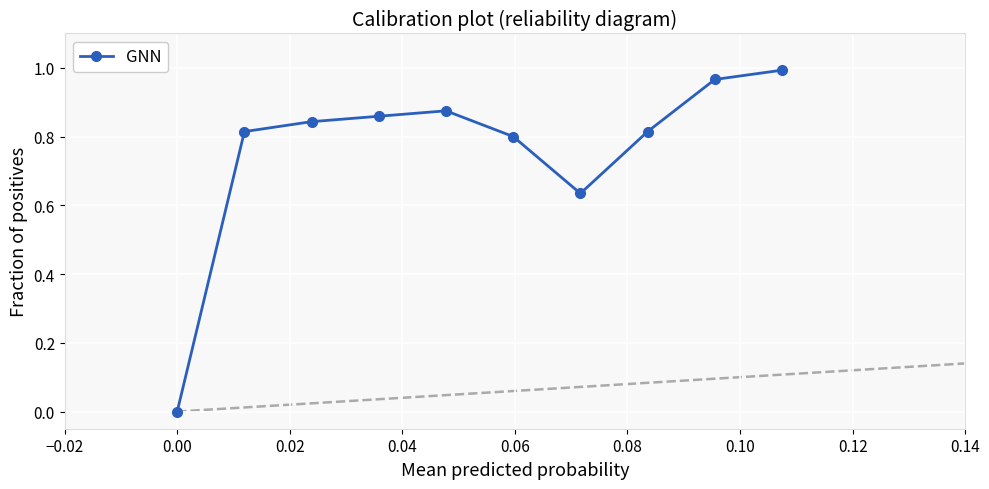

What is the sum of all values?

7.6